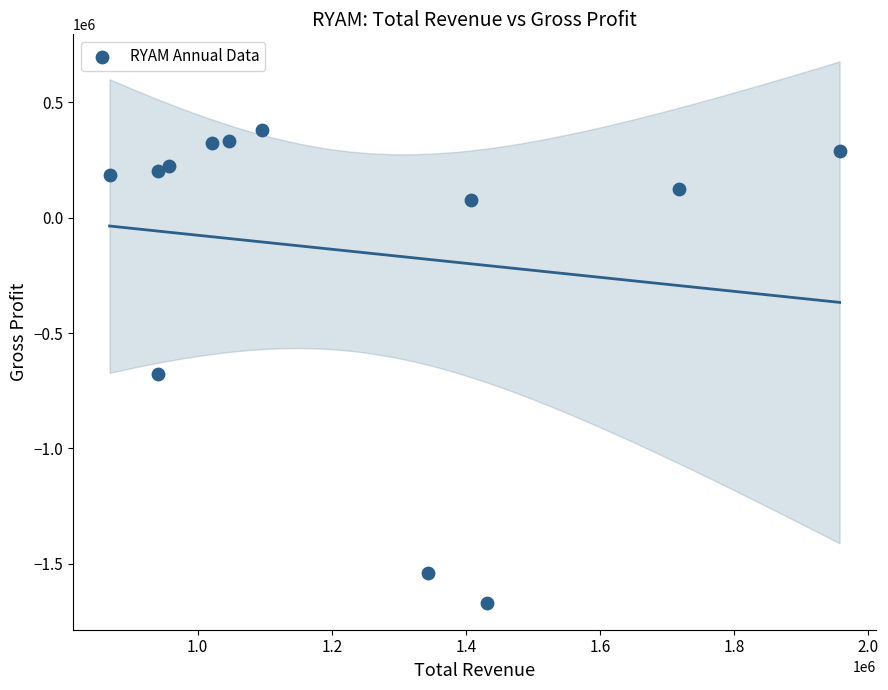

What is the range of X values (max minus min)?

1088300